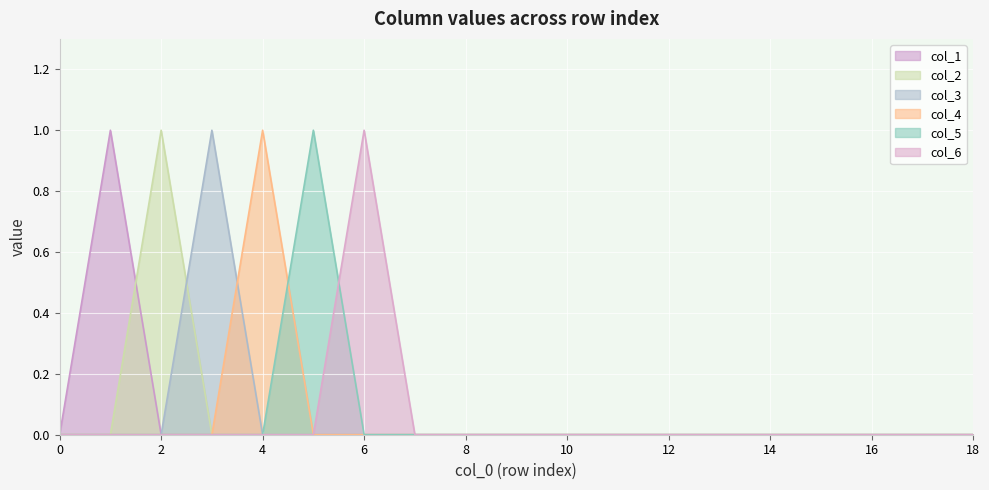

True or false: col_5 has a value of 0 at 10.

True